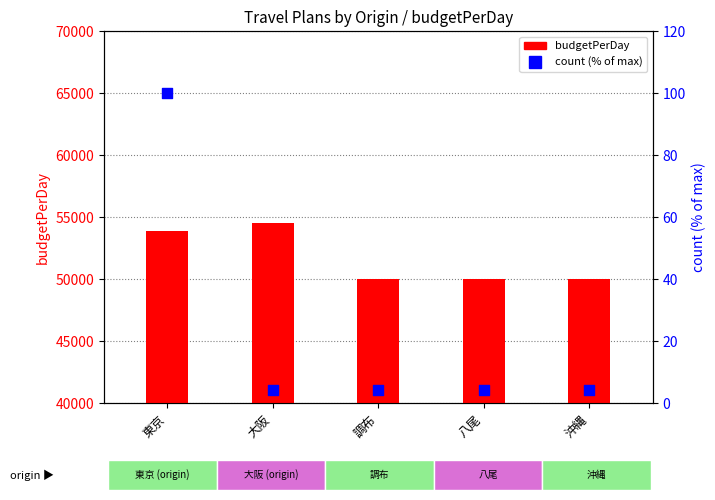

What is the total value across all series at 八尾?

50004.2